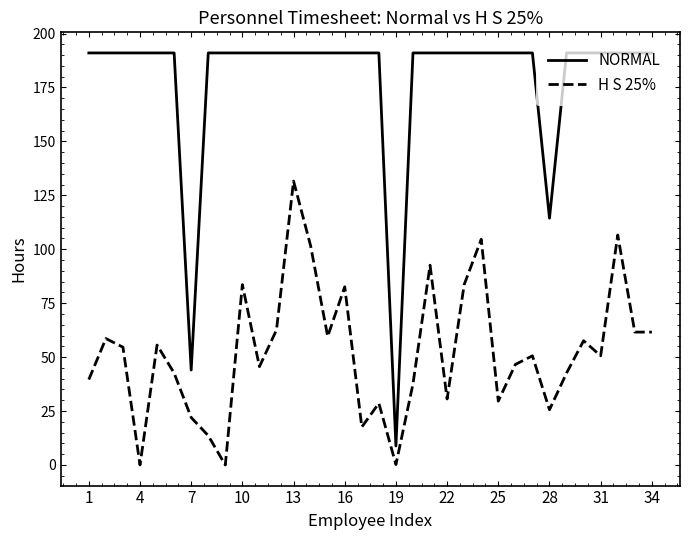

In H S 25%, how many points are higher than both neighbors (excluding endpoints)?

11